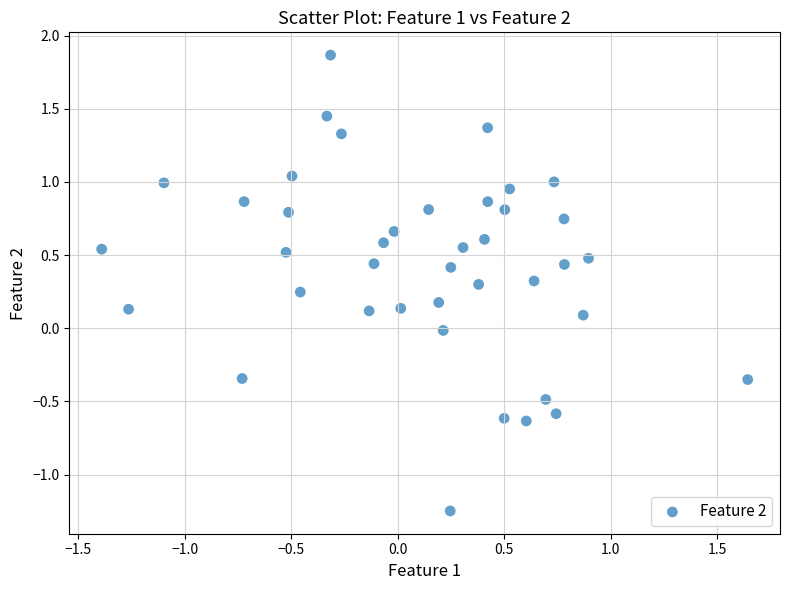

What is the range of X values (max minus min)?

3.0